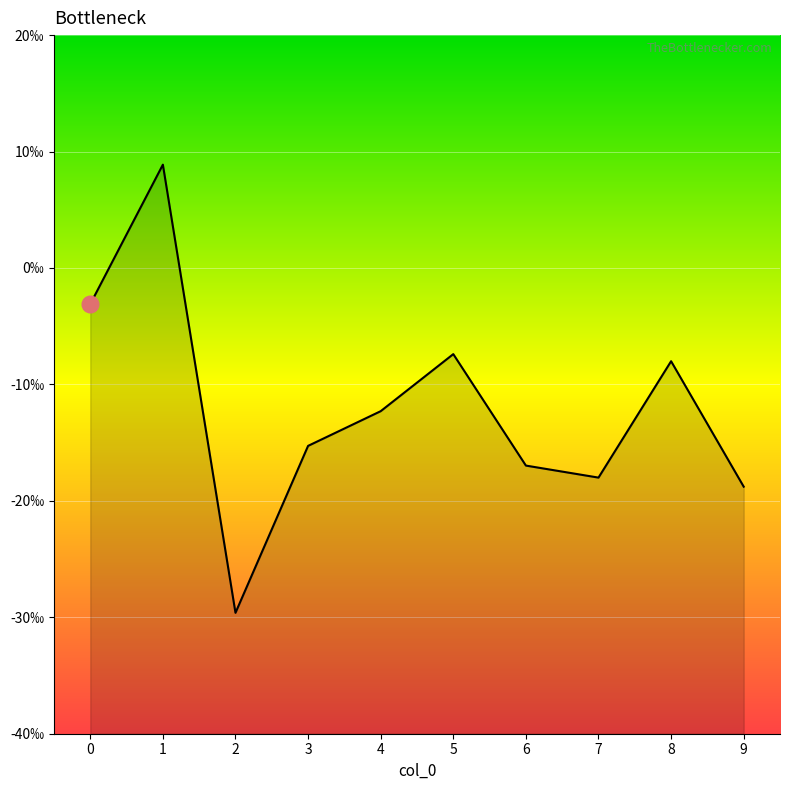

How many lines are shown in the chart?

1